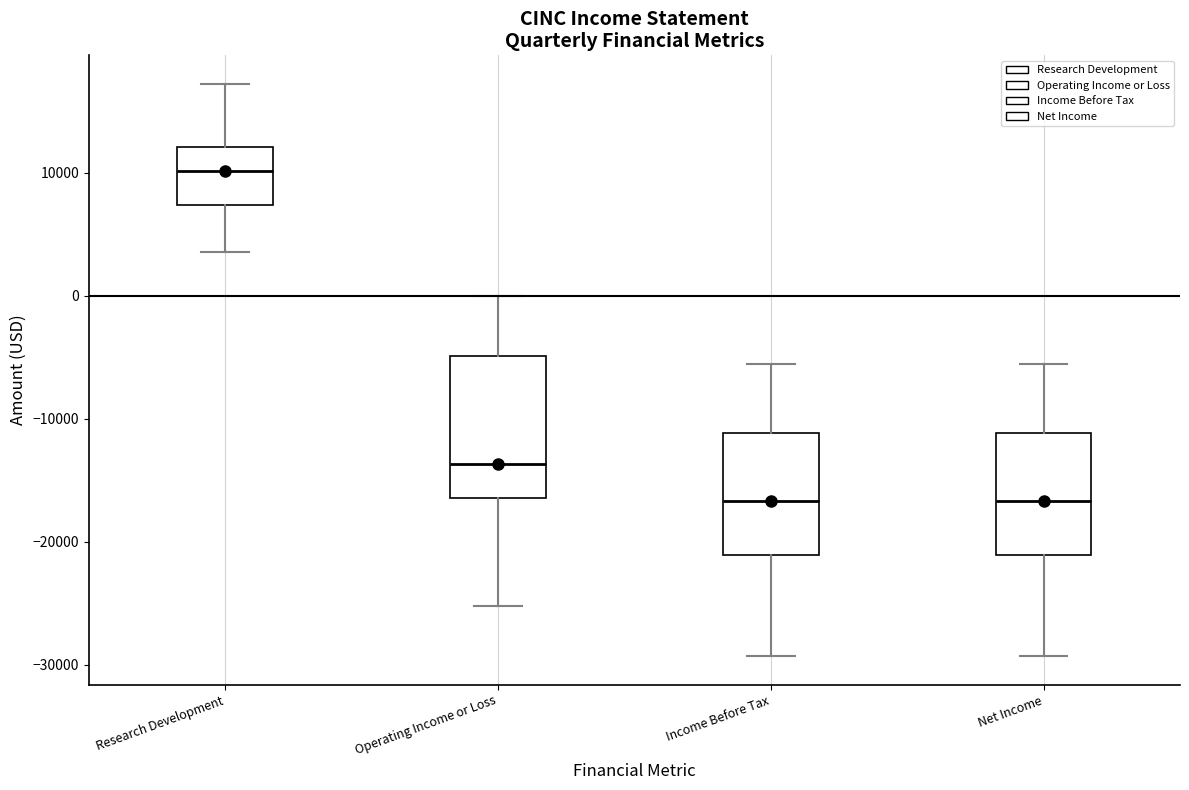

Reading left to right, read every box against the y-axis: the position of its median line, the range the box covers, and the ends of its whiskers. The values are not printed on the chart, so give them approximately, as read against the axis.

Research Development: median 10000, box 7000 to 12000, whiskers 4000 to 17000
Operating Income or Loss: median -14000, box -16000 to -5000, whiskers -25000 to 0
Income Before Tax: median -17000, box -21000 to -11000, whiskers -29000 to -6000
Net Income: median -17000, box -21000 to -11000, whiskers -29000 to -6000